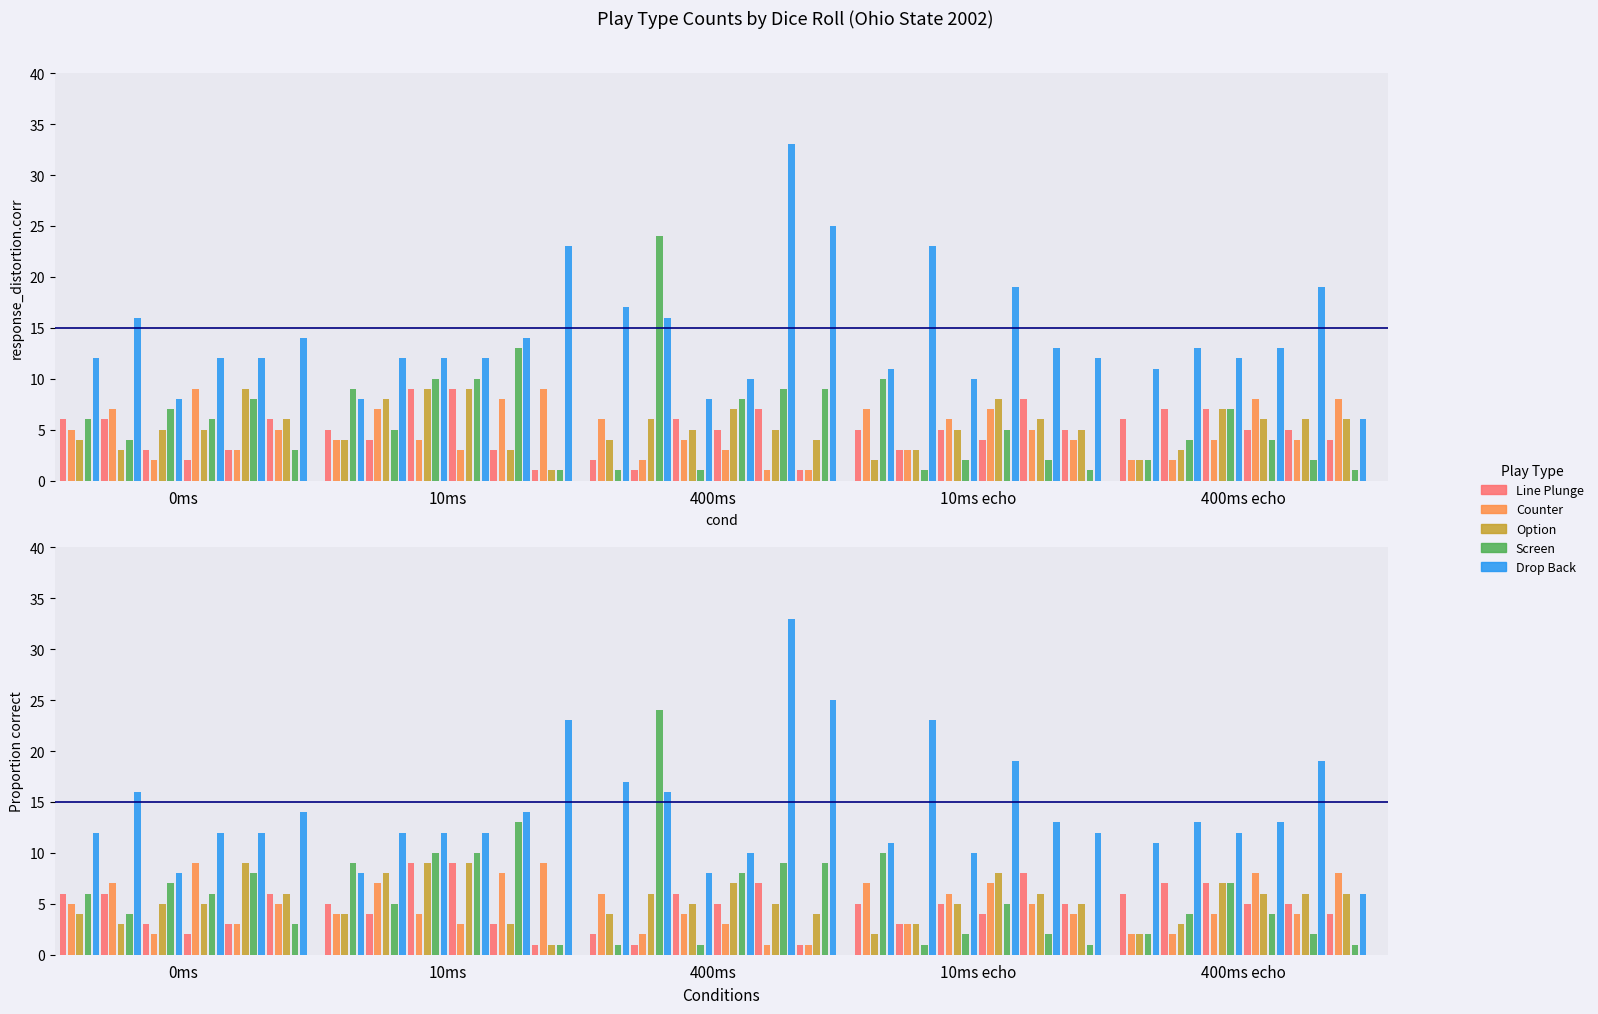

Which series has the widest spread of values?

Drop Back